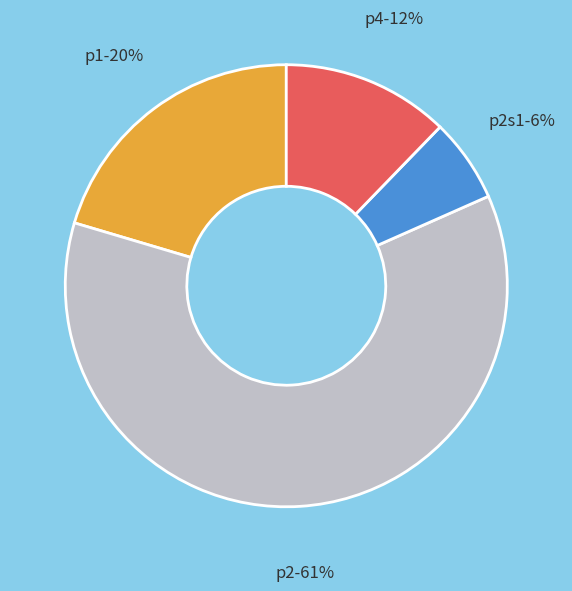

Is the sum of p1 and p2 greater than half?

Yes